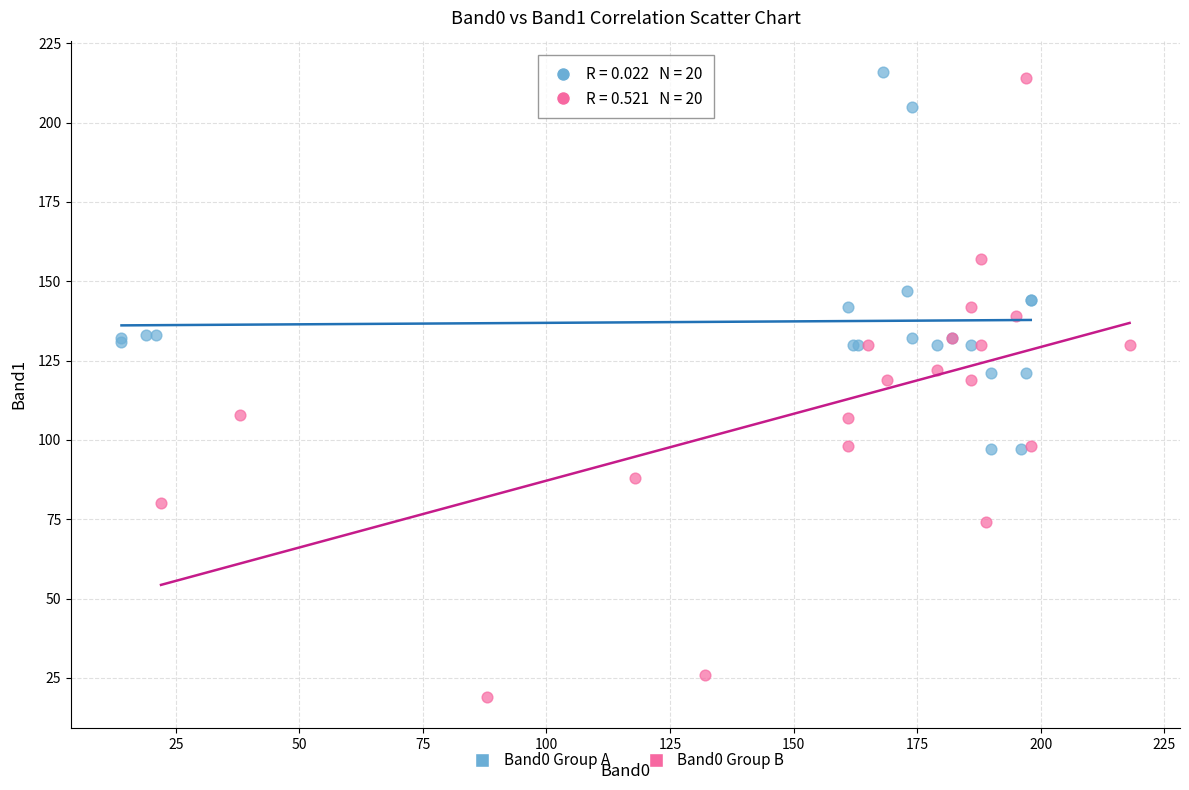

Which series contains the lowest Y value?

Band0 Group B